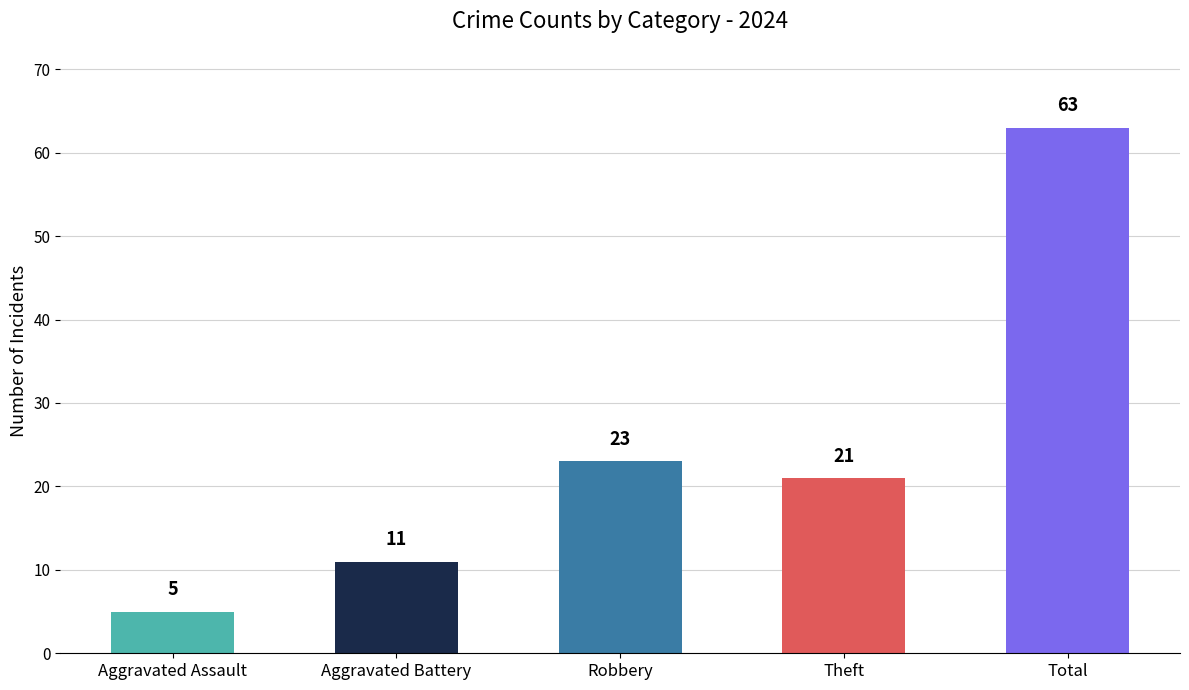

Are the bars horizontal?

No